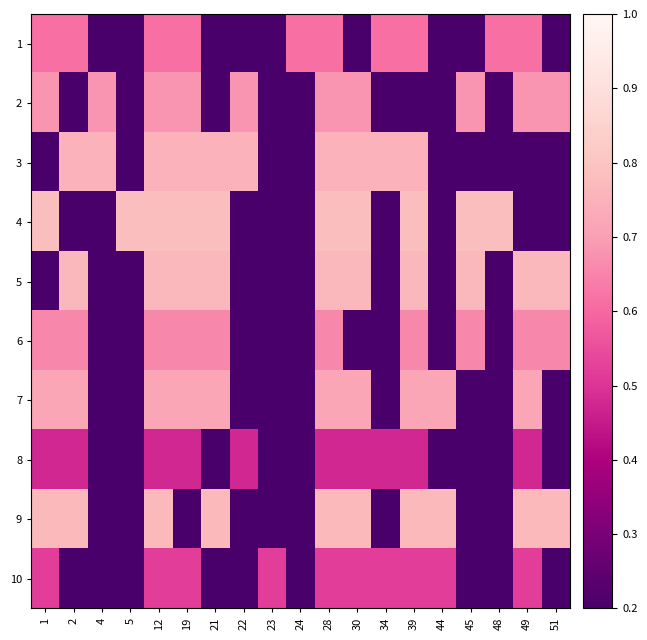

What is the spread (max minus min) of values at 30?

0.6